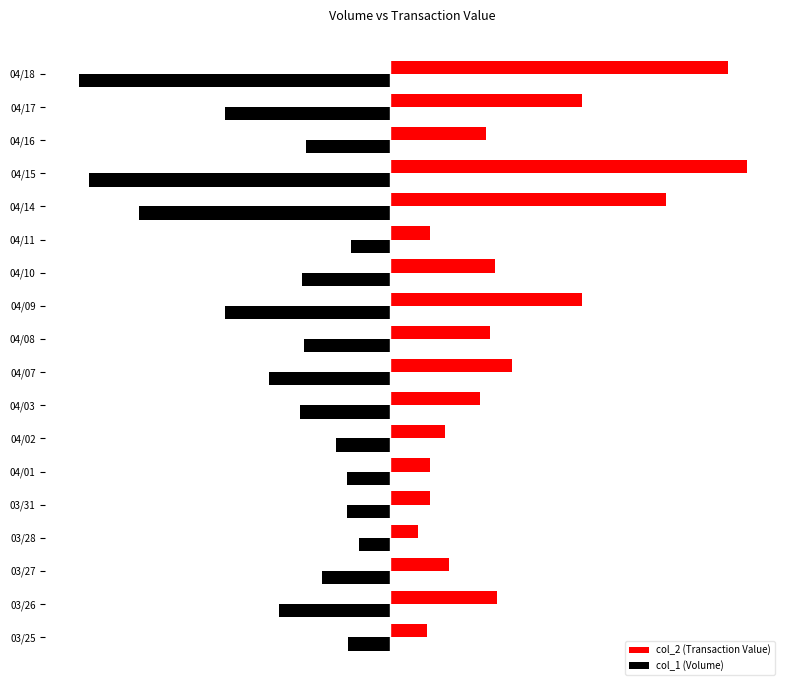

Rank the series by their maximum value, from highest to lowest.

col_2 (Transaction Value), col_1 (Volume)